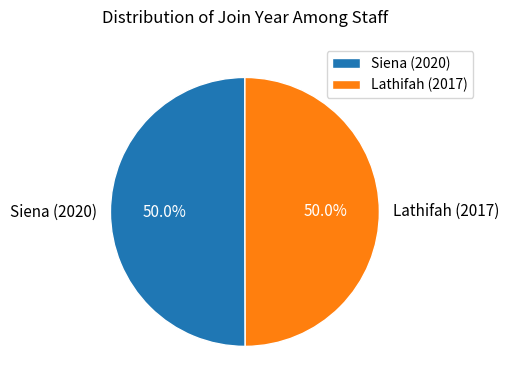

To the nearest percent, what portion does Siena (2020) represent?

50%